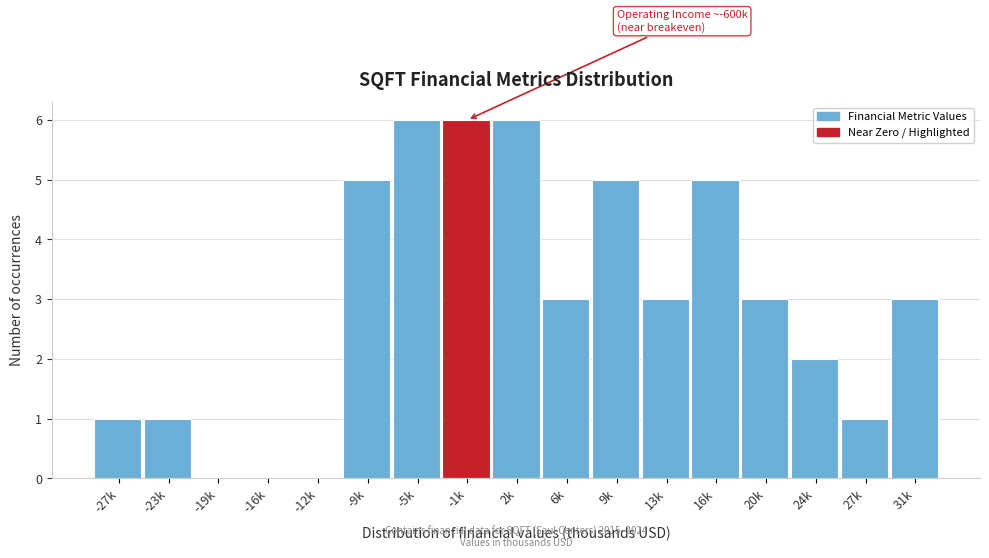

Reading left to right, list all the values displayed in this chart.

-27k=1	-23k=1	-19k=0	-16k=0	-12k=0	-9k=5	-5k=6	-1k=6	2k=6	6k=3	9k=5	13k=3	16k=5	20k=3	24k=2	27k=1	31k=3